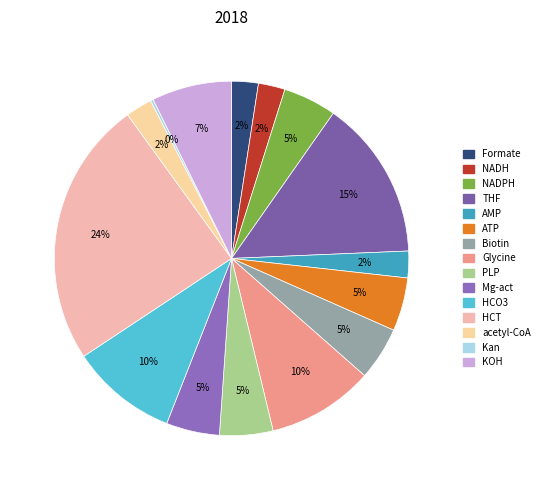

Is the sum of ATP and THF greater than half?

No